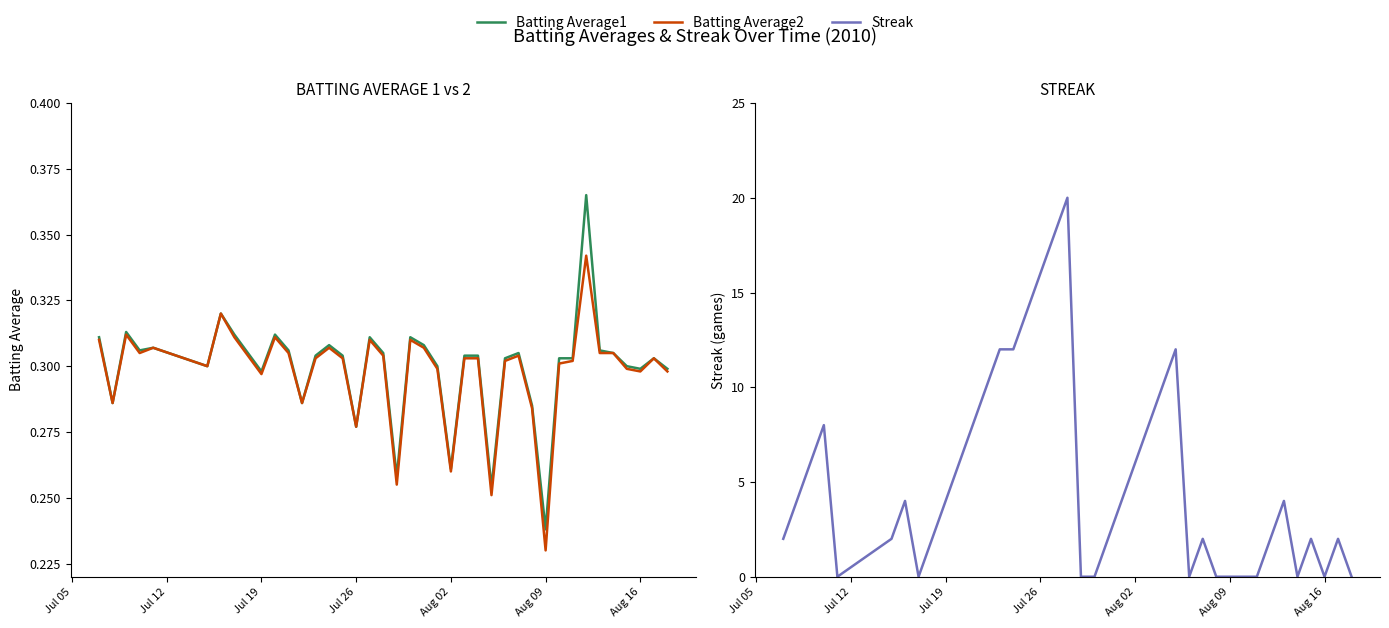

How many intersections are there between Batting Average2 and Streak?

15